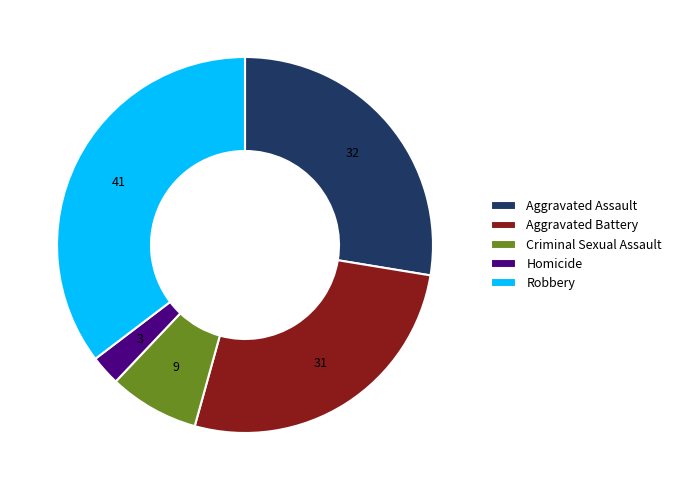

Which slice is the smallest?

Homicide